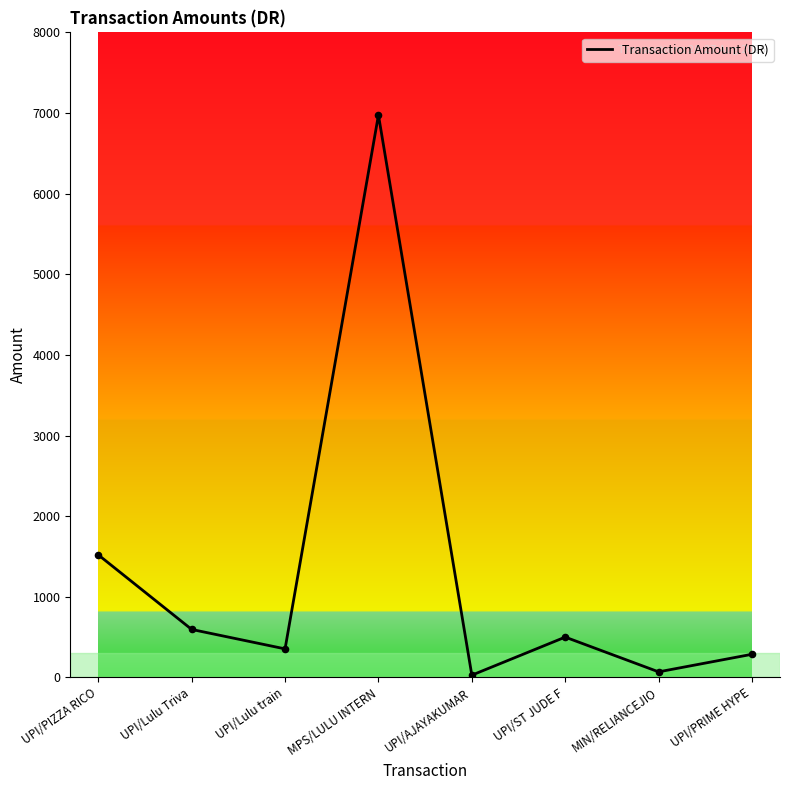

What is the change in value from UPI/PIZZA RICO to MIN/RELIANCEJIO?

-1451.0